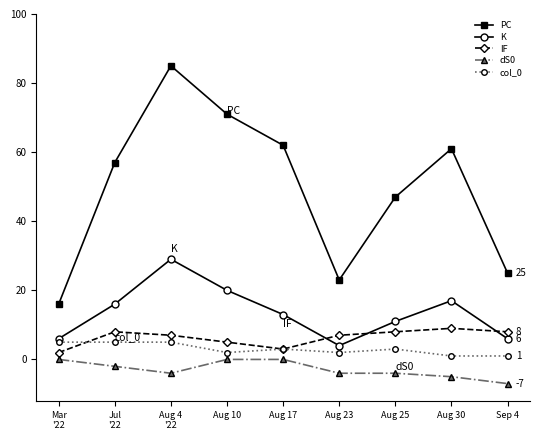

Where is the first local minimum for PC?

Aug 23